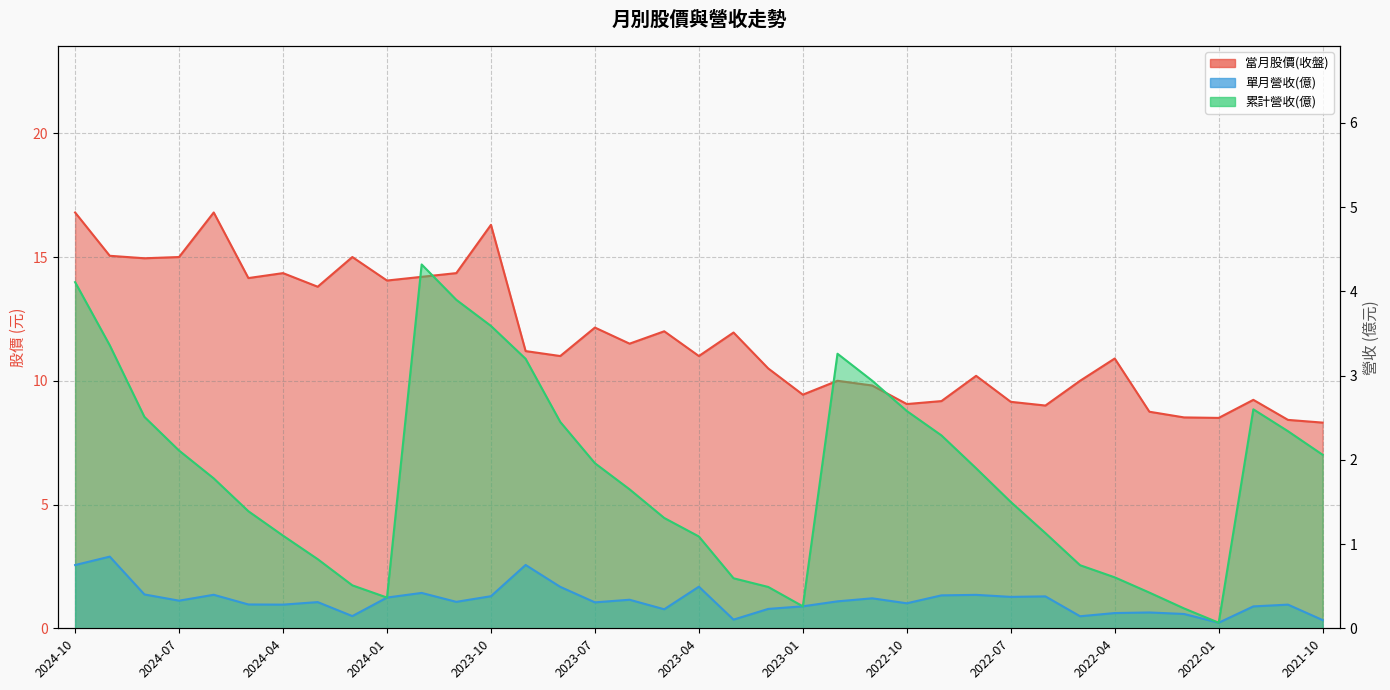

List the labels in order of 當月股價(收盤) value, smallest first.

2021-10, 2021-11, 2022-01, 2022-02, 2022-03, 2022-06, 2022-10, 2022-07, 2022-09, 2021-12, 2023-01, 2022-11, 2022-12, 2022-05, 2022-08, 2023-02, 2022-04, 2023-08, 2023-04, 2023-09, 2023-06, 2023-03, 2023-05, 2023-07, 2024-03, 2024-01, 2024-05, 2023-12, 2024-04, 2023-11, 2024-08, 2024-07, 2024-02, 2024-09, 2023-10, 2024-10, 2024-06